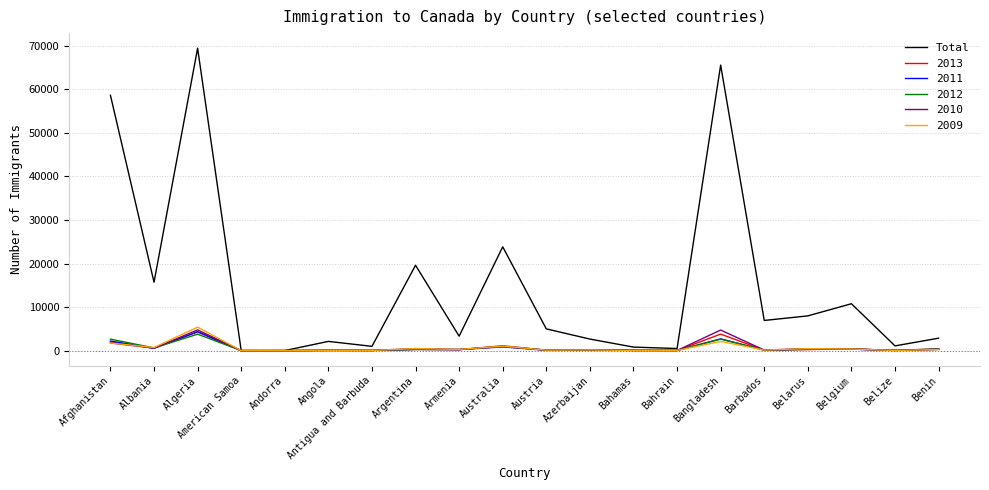

Which category has the highest value across all series?

Algeria